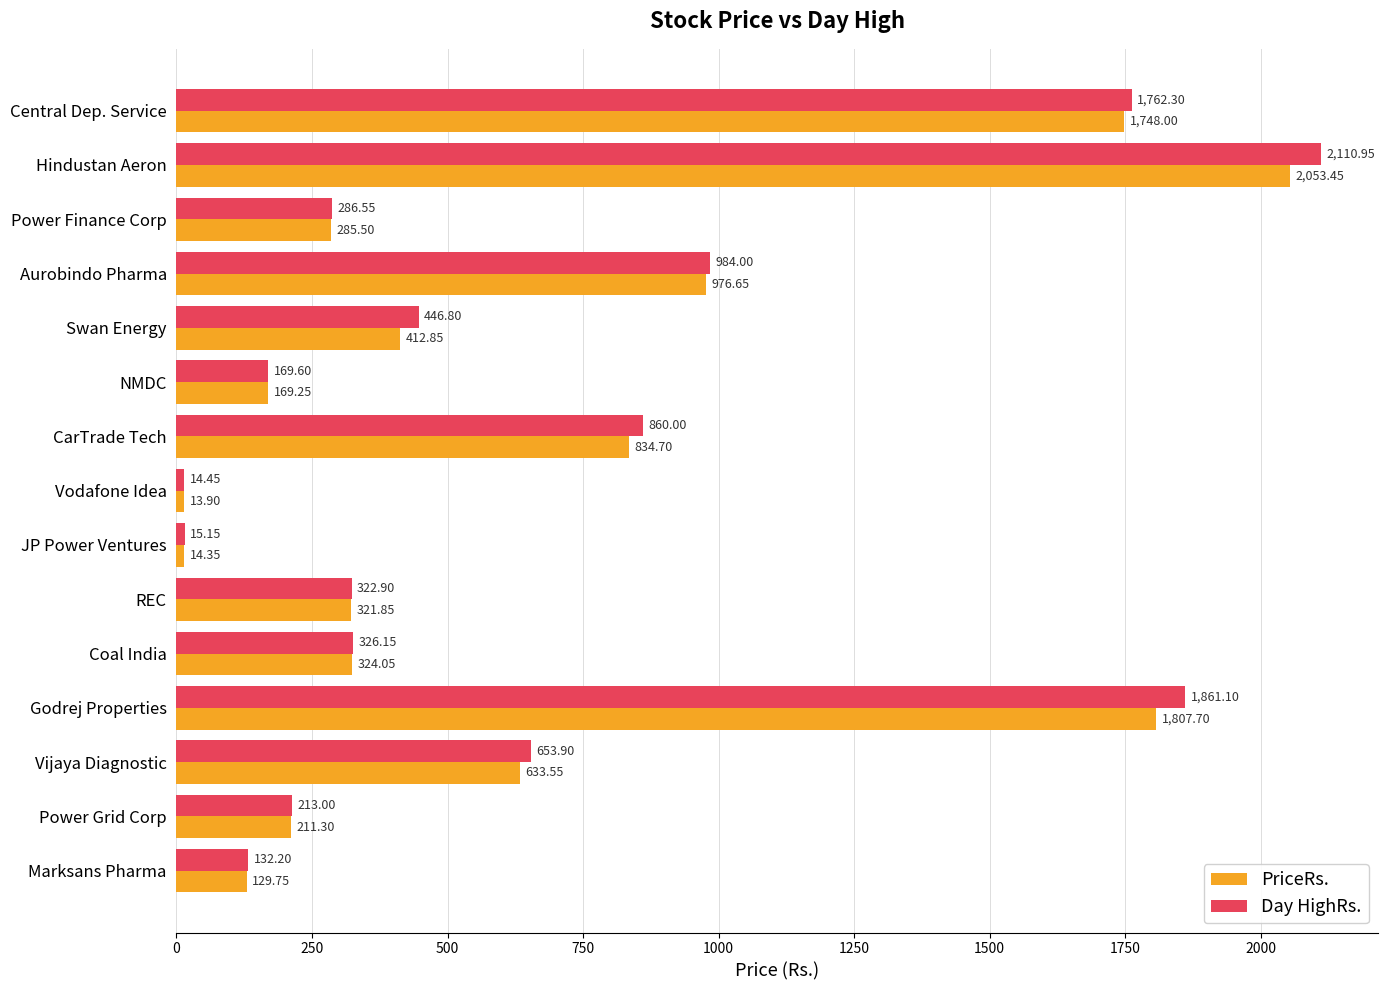

Rank the series by their average value, from highest to lowest.

Day HighRs., PriceRs.